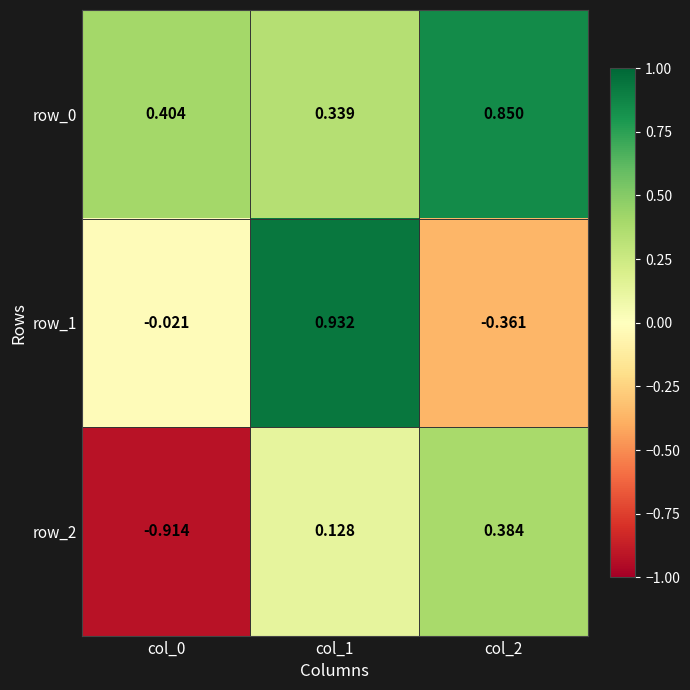

Is the value of row_1 at col_1 greater than the value of row_2 at col_2?

Yes